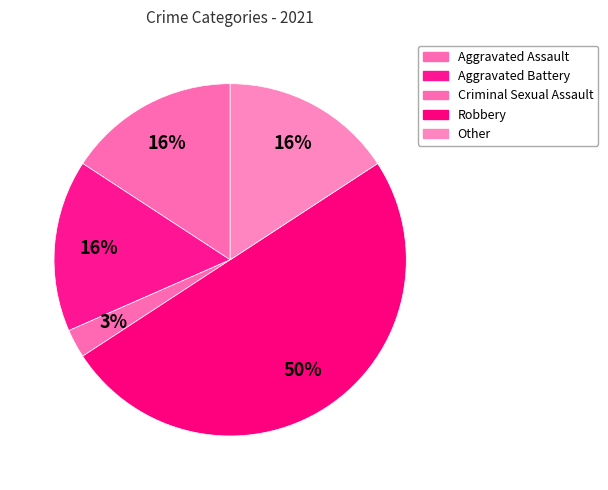

Count the number of slices in the pie.

5